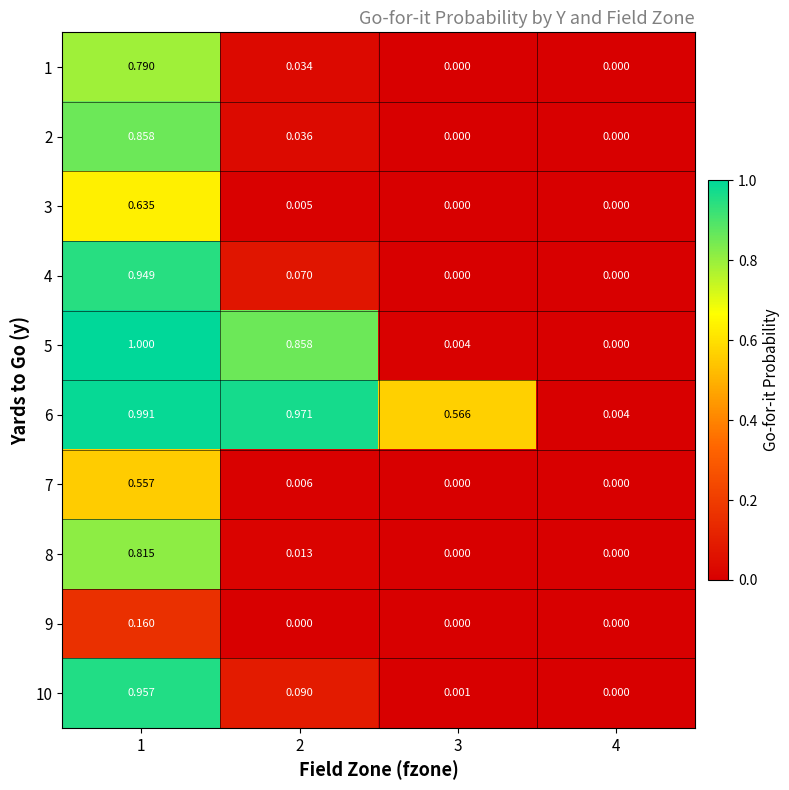

Is the value of 3 at 1 greater than the value of 6 at 1?

No